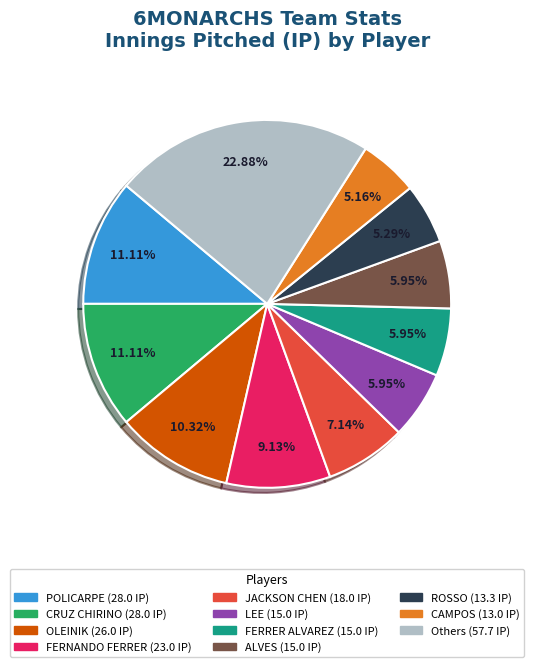

Does any single category account for the majority?

No